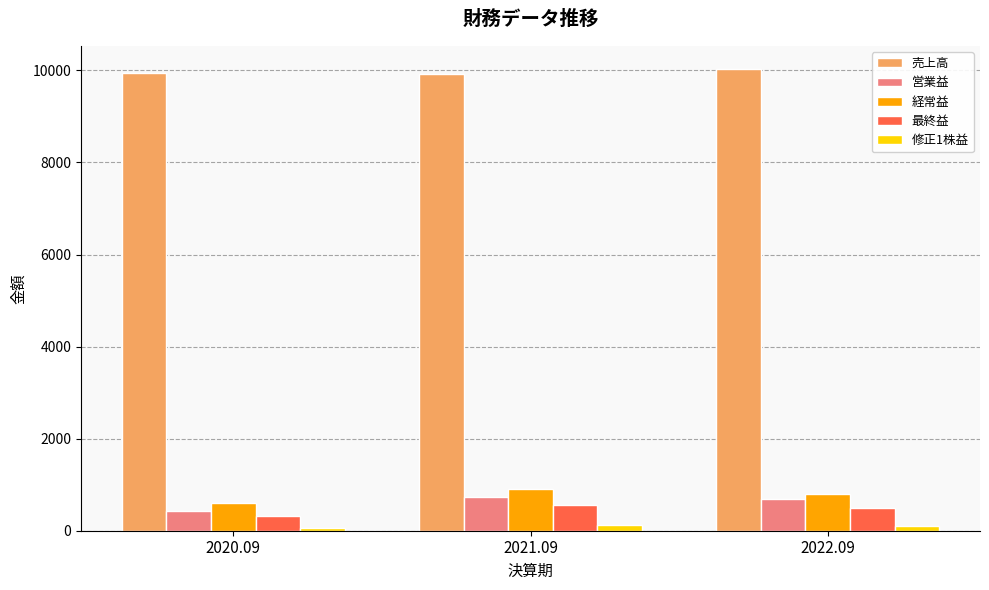

What is the value of the 営業益 bar at the 3rd from the left?

690.0